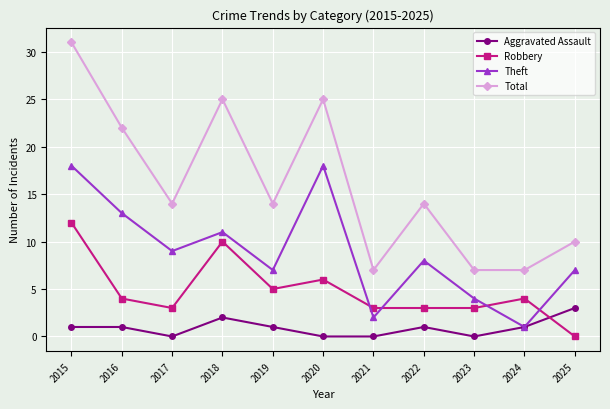

After their last crossing, which series has the higher values: Robbery or Aggravated Assault?

Aggravated Assault